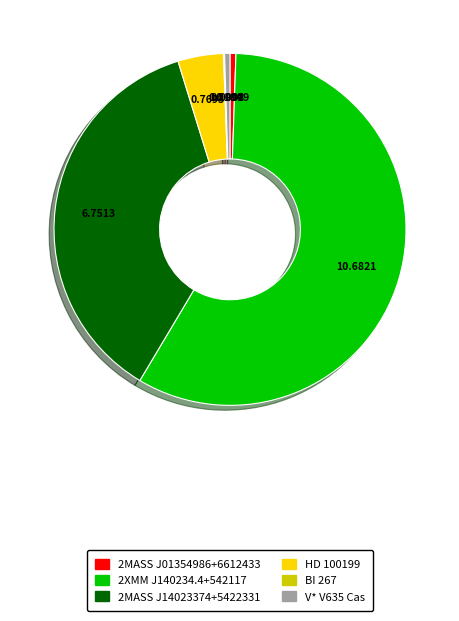

Which has a higher value, 2XMM J140234.4+542117 or V* V635 Cas?

2XMM J140234.4+542117